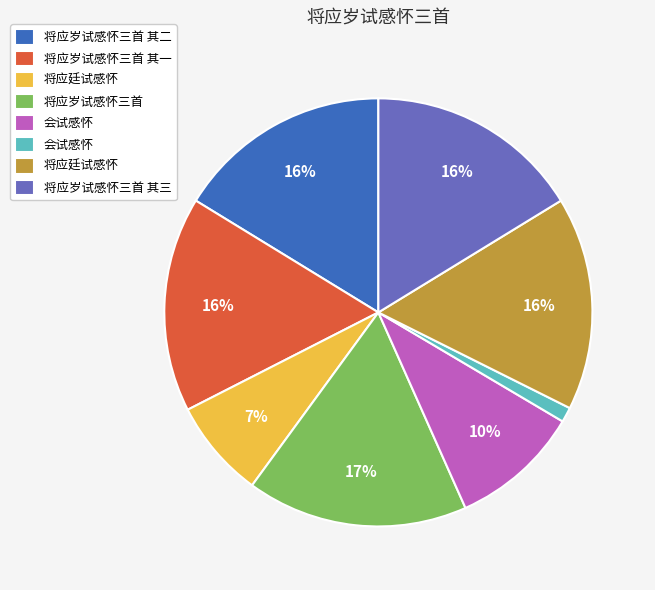

To the nearest percent, what is the difference between the largest and smallest slice percentages?

16%